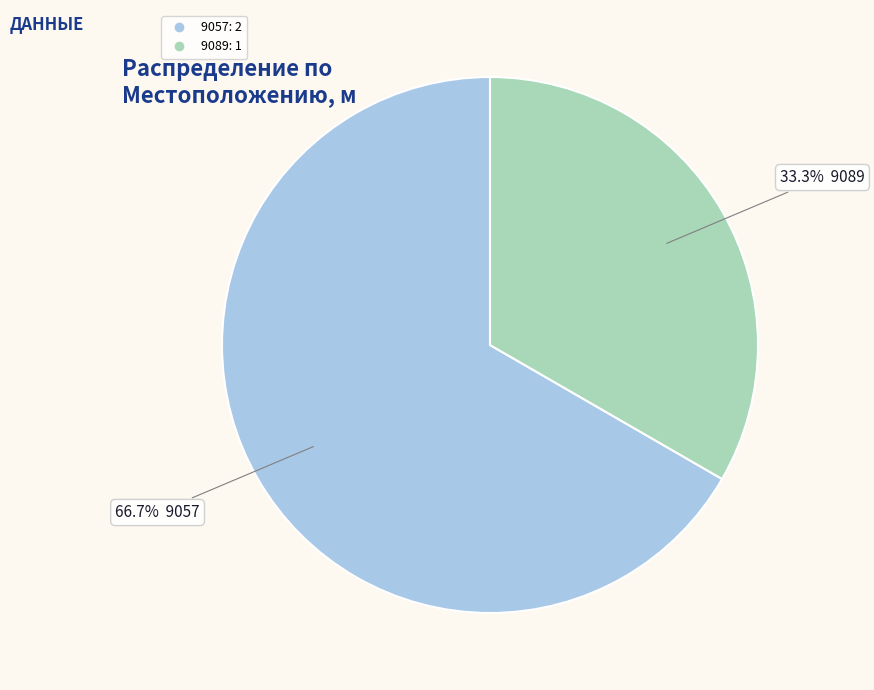

Between 9057 and 9089, which is larger?

9057